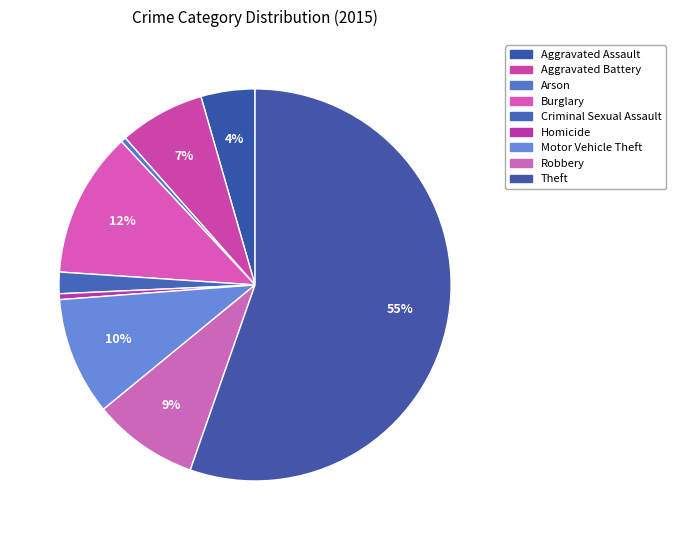

Count the number of slices in the pie.

9